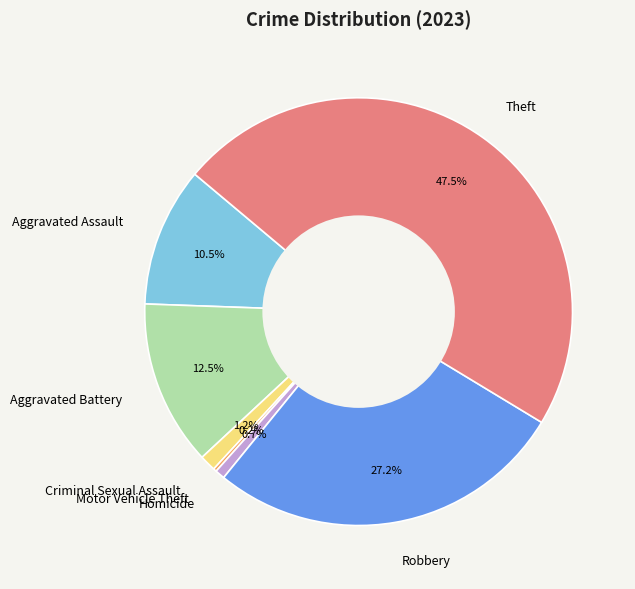

Which has a higher value, Theft or Robbery?

Theft